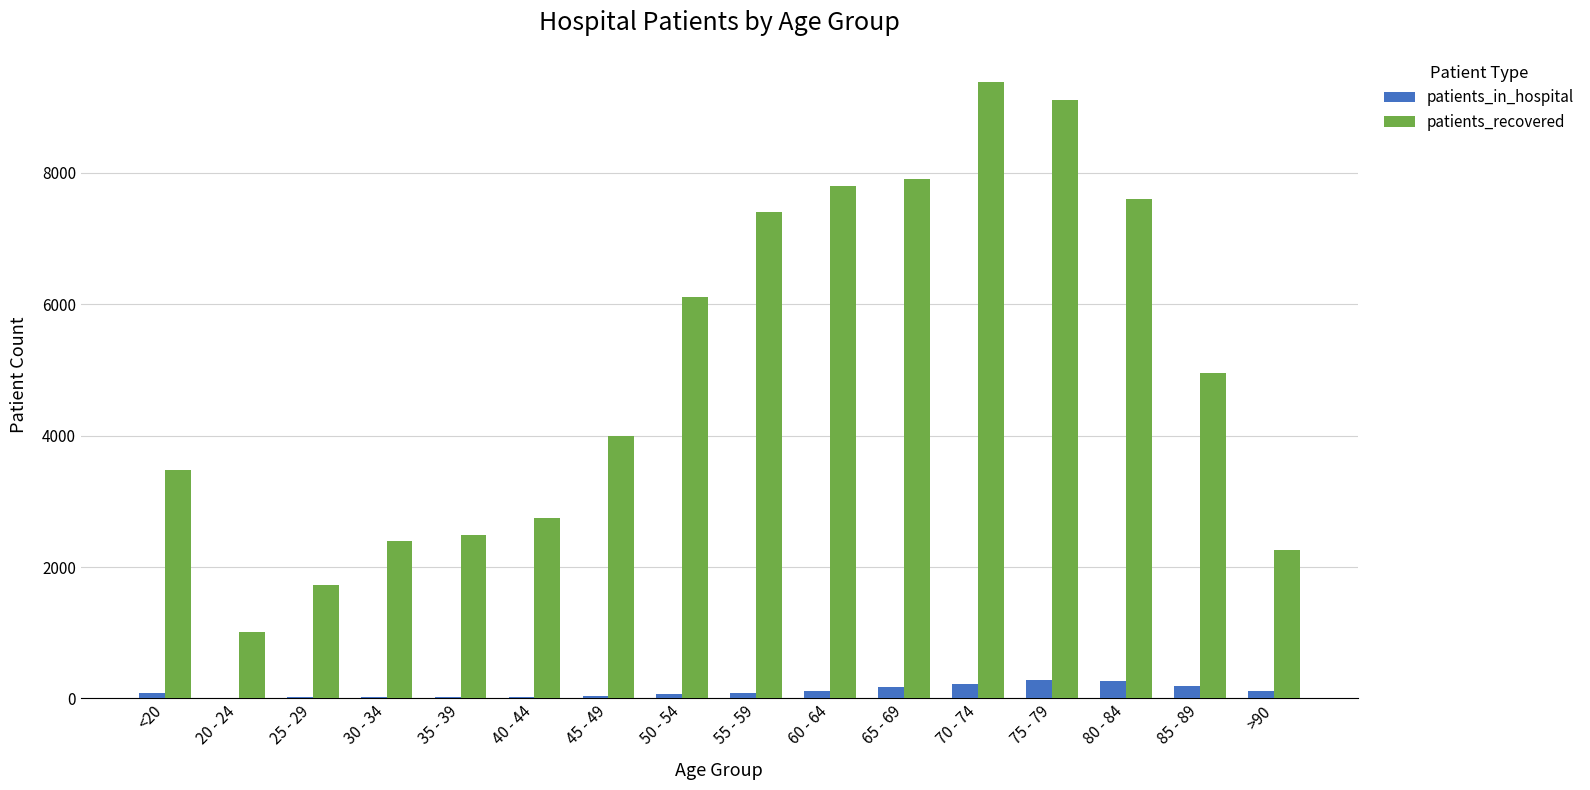

True or false: patients_recovered has a value of 1013 at 20 - 24.

True